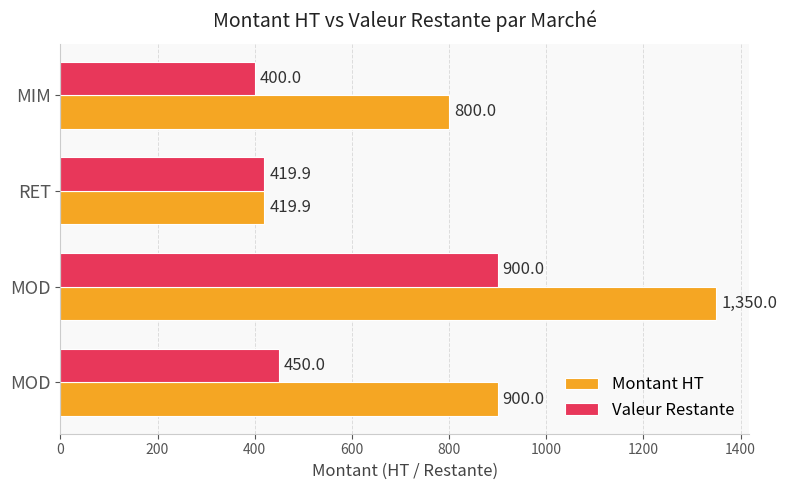

What is the difference between the maximum and minimum values in the Valeur Restante series?

500.0